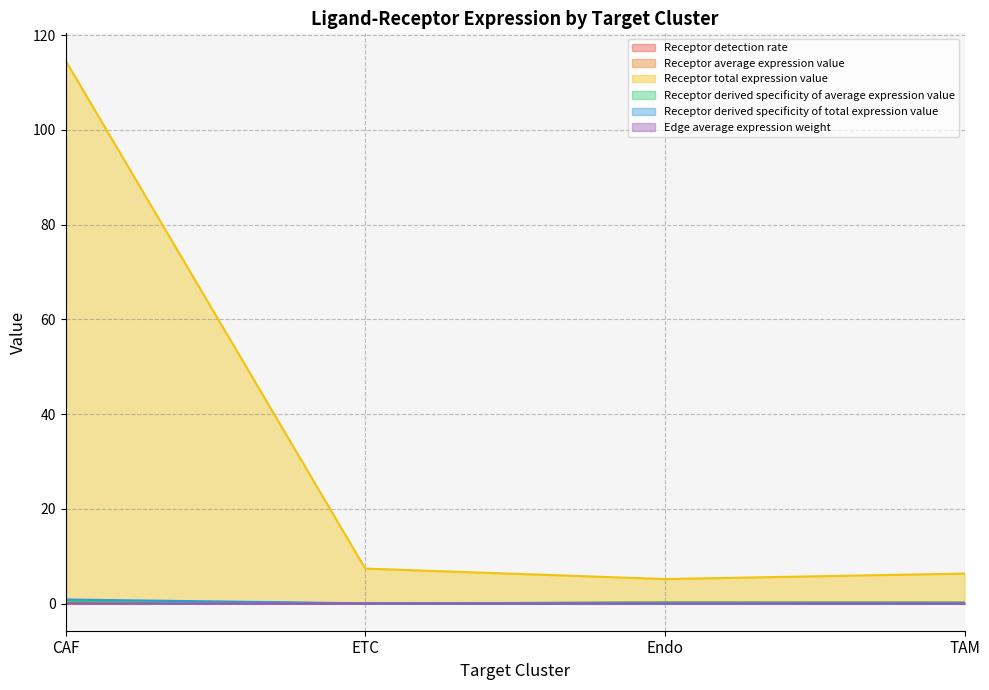

At which category does the chart reach its peak across all series?

CAF